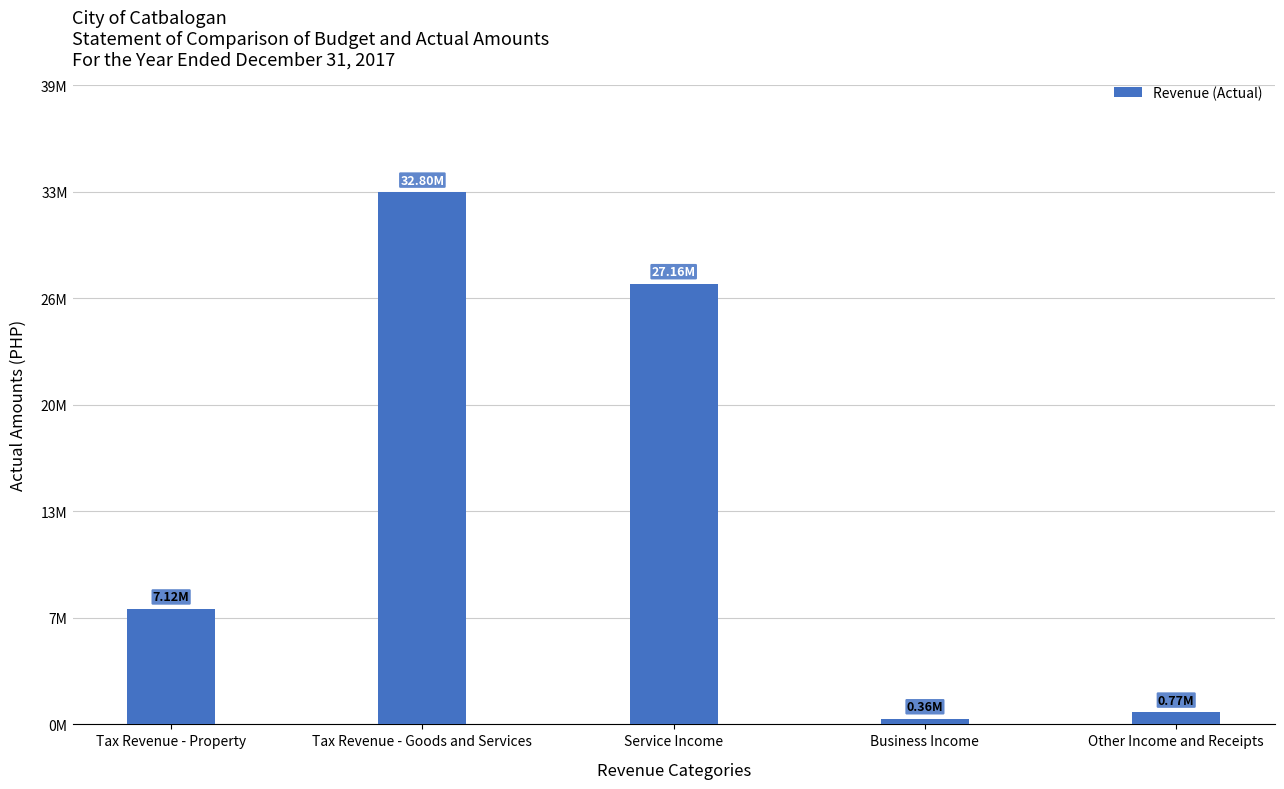

Between Tax Revenue - Property and Other Income and Receipts, which is larger?

Tax Revenue - Property